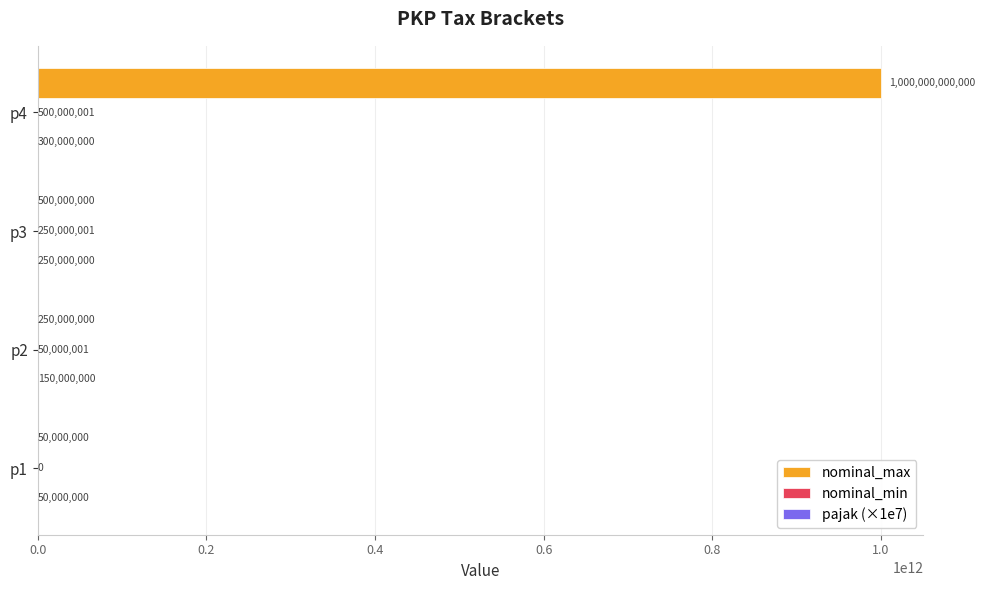

Between p2 and p3, which series saw the biggest shift?

nominal_max